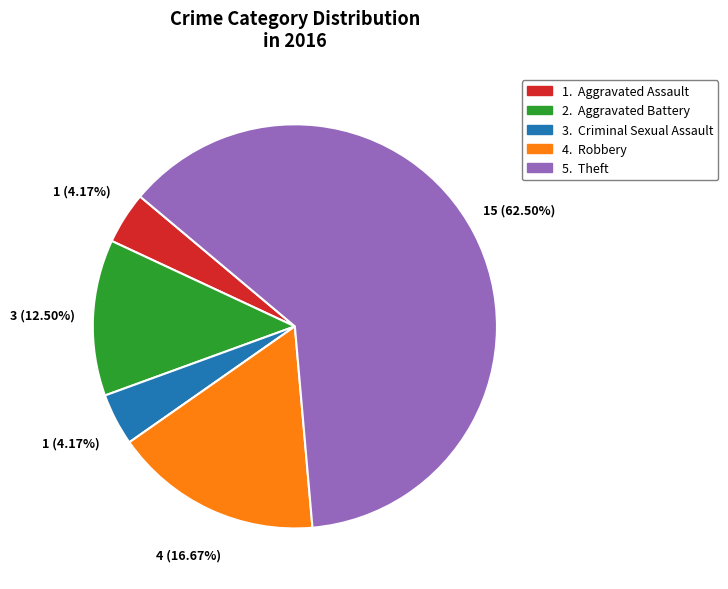

Is there a majority slice in this chart?

Yes